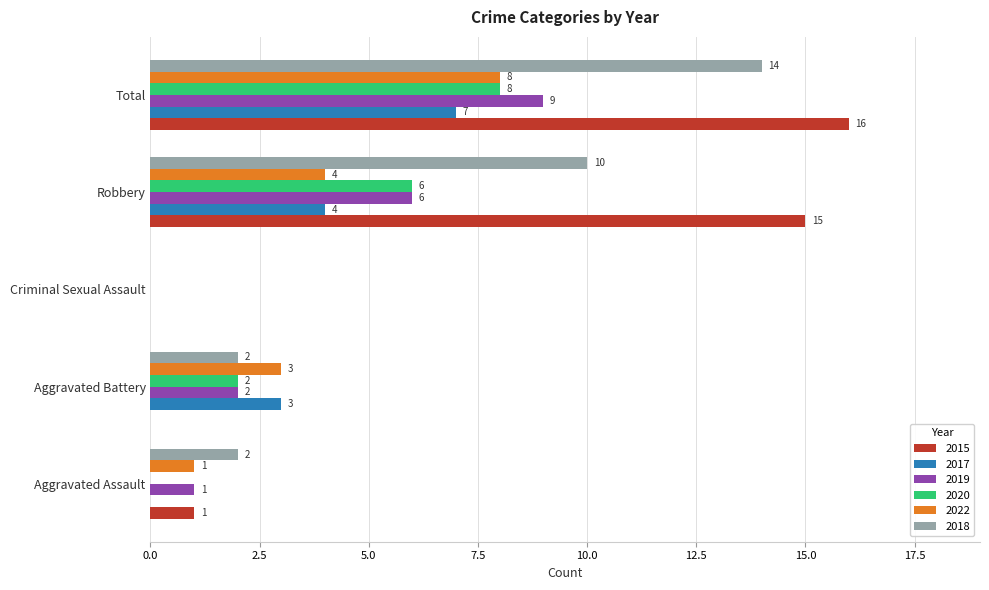

The value of 2019 at Aggravated Assault is 1. True or false?

True